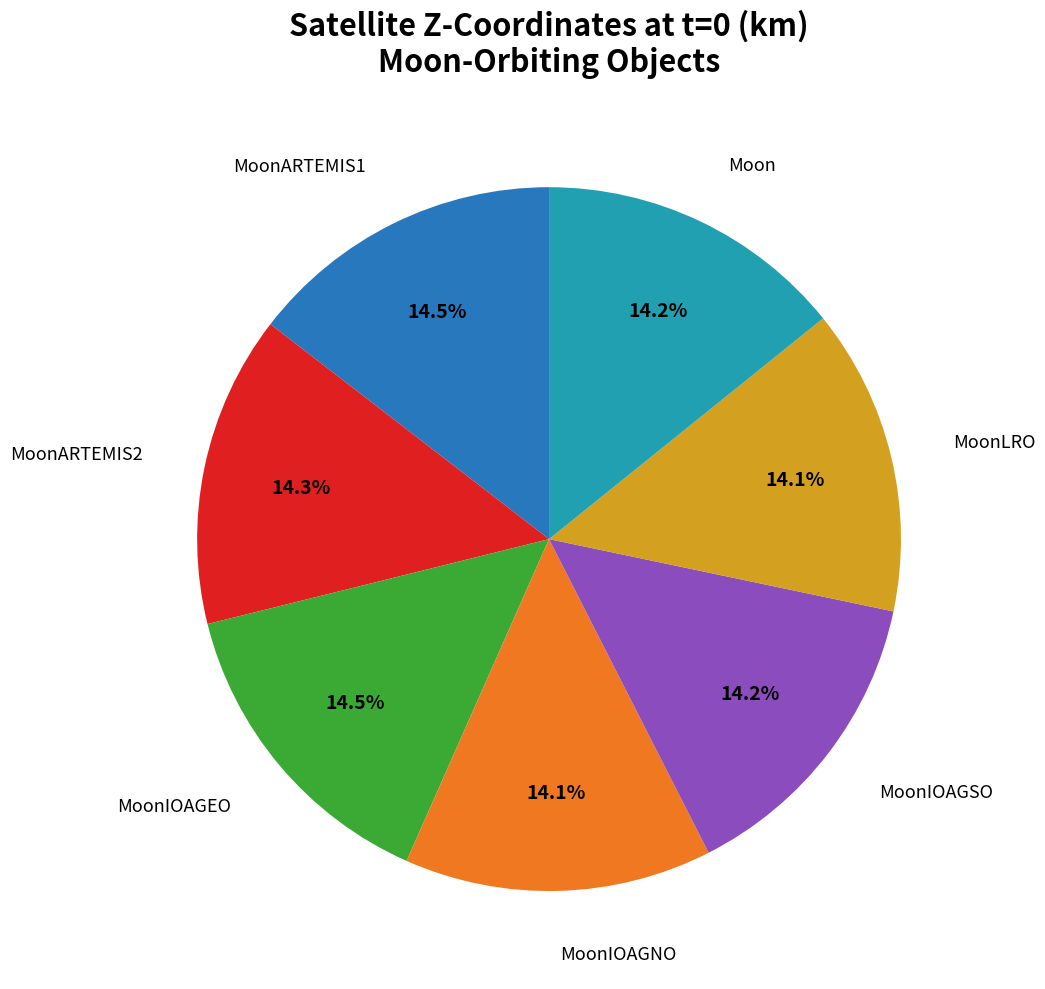

What percentage is the MoonARTEMIS2 slice, to the nearest percent?

14%